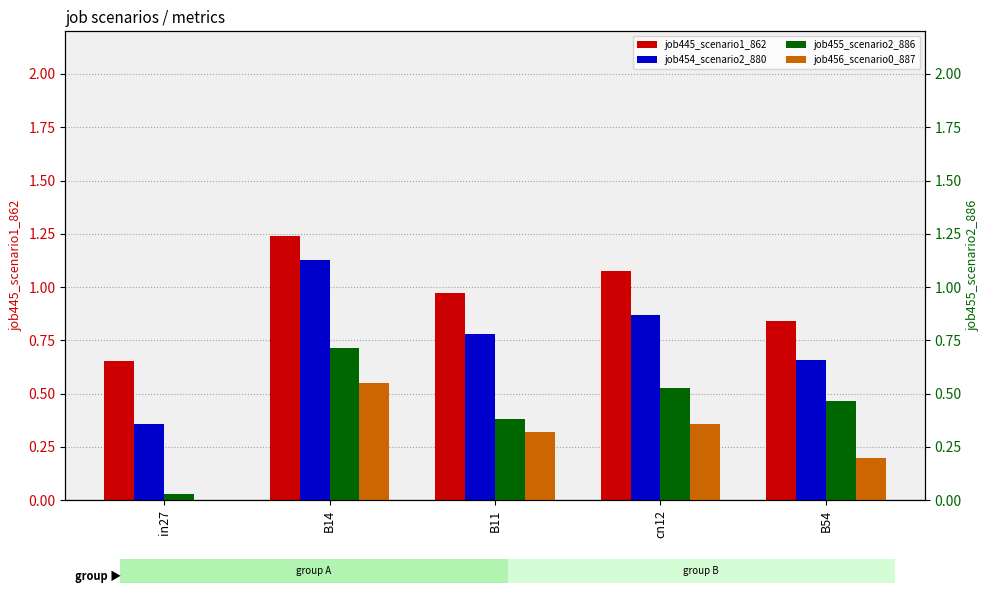

List the labels in order of job454_scenario2_880 value, smallest first.

in27, B54, B11, cn12, B14